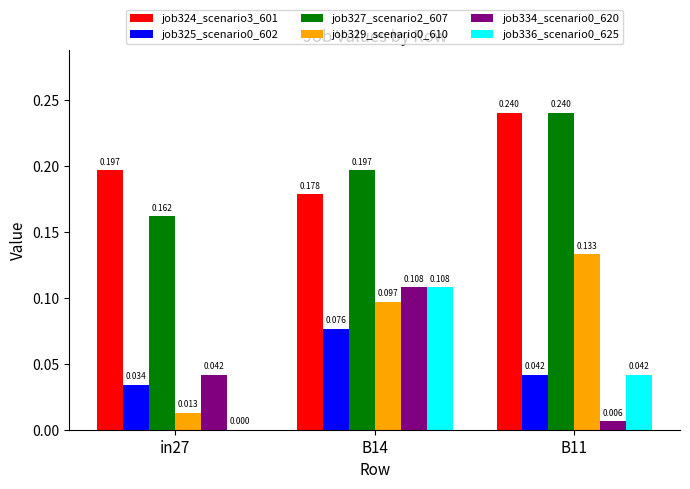

How many job327_scenario2_607 values are between 0 and 1?

3